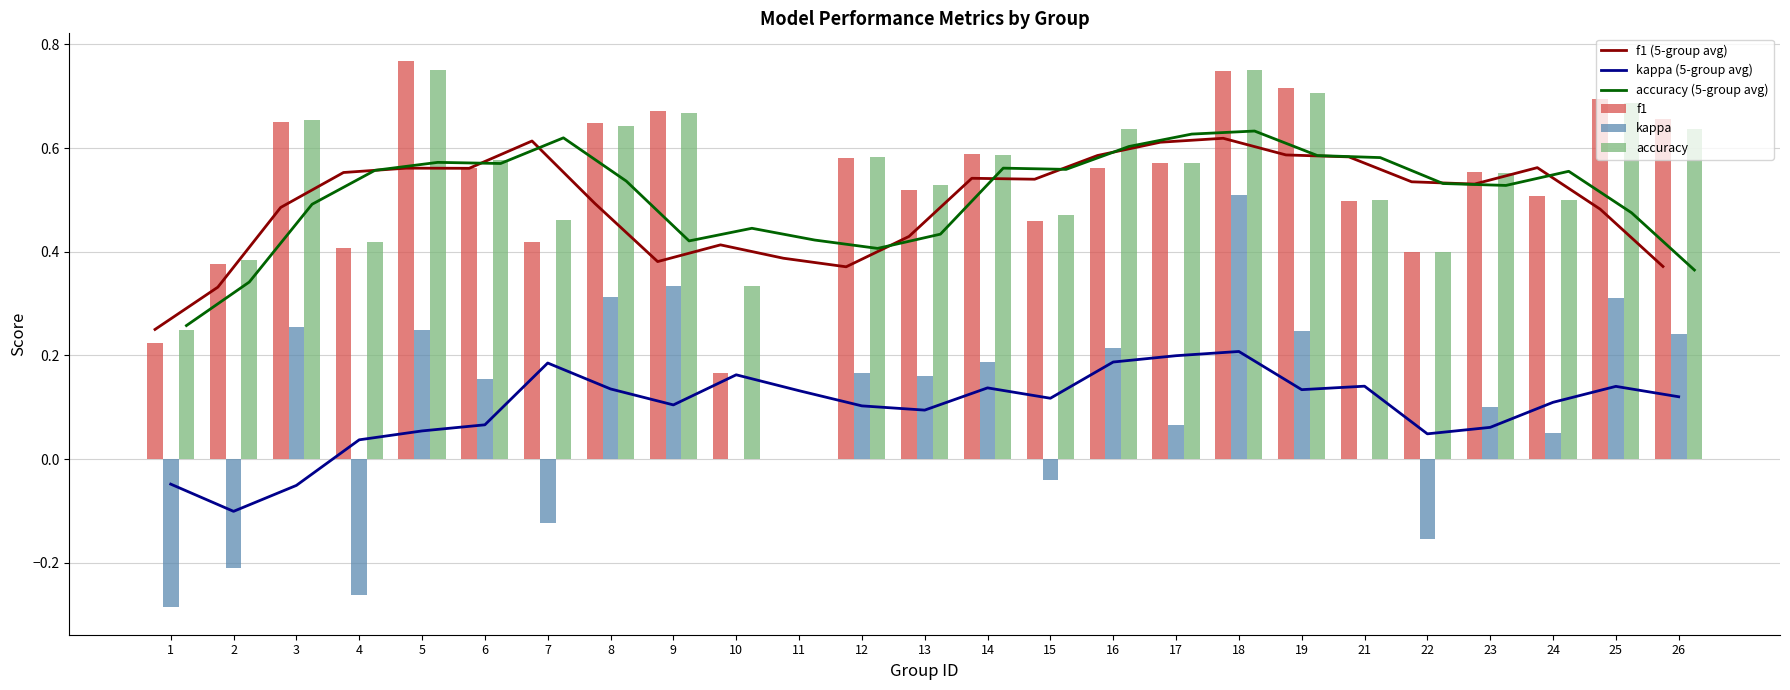

What is the difference between the maximum and minimum values in the f1 series?

0.8